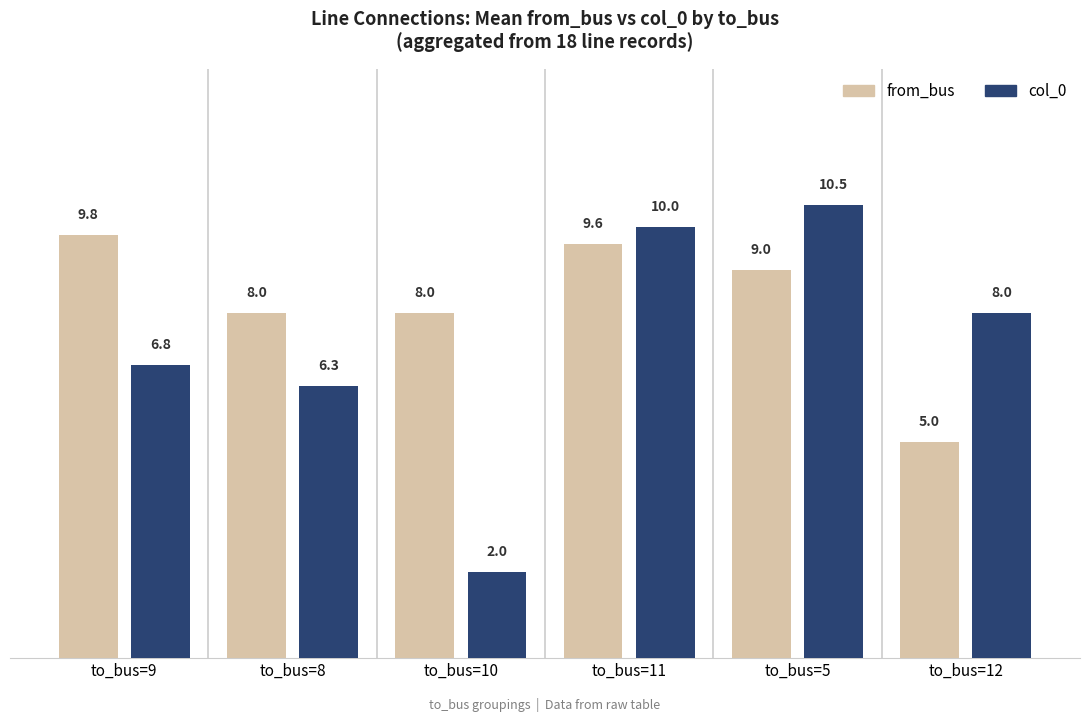

True or false: col_0 has a value of 8.0 at to_bus=12.

True